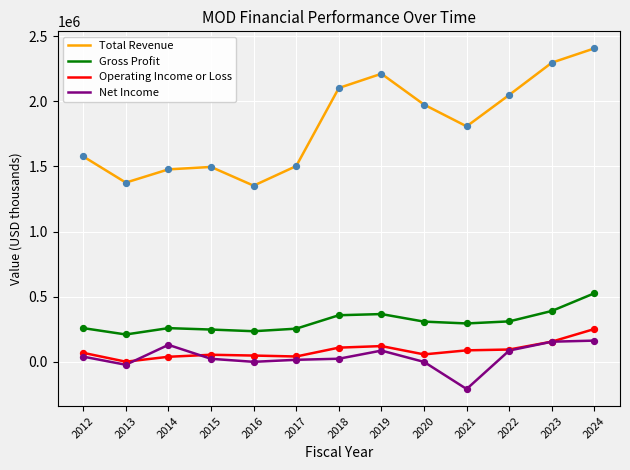

Which series changed the most between 2013 and 2021?

Total Revenue